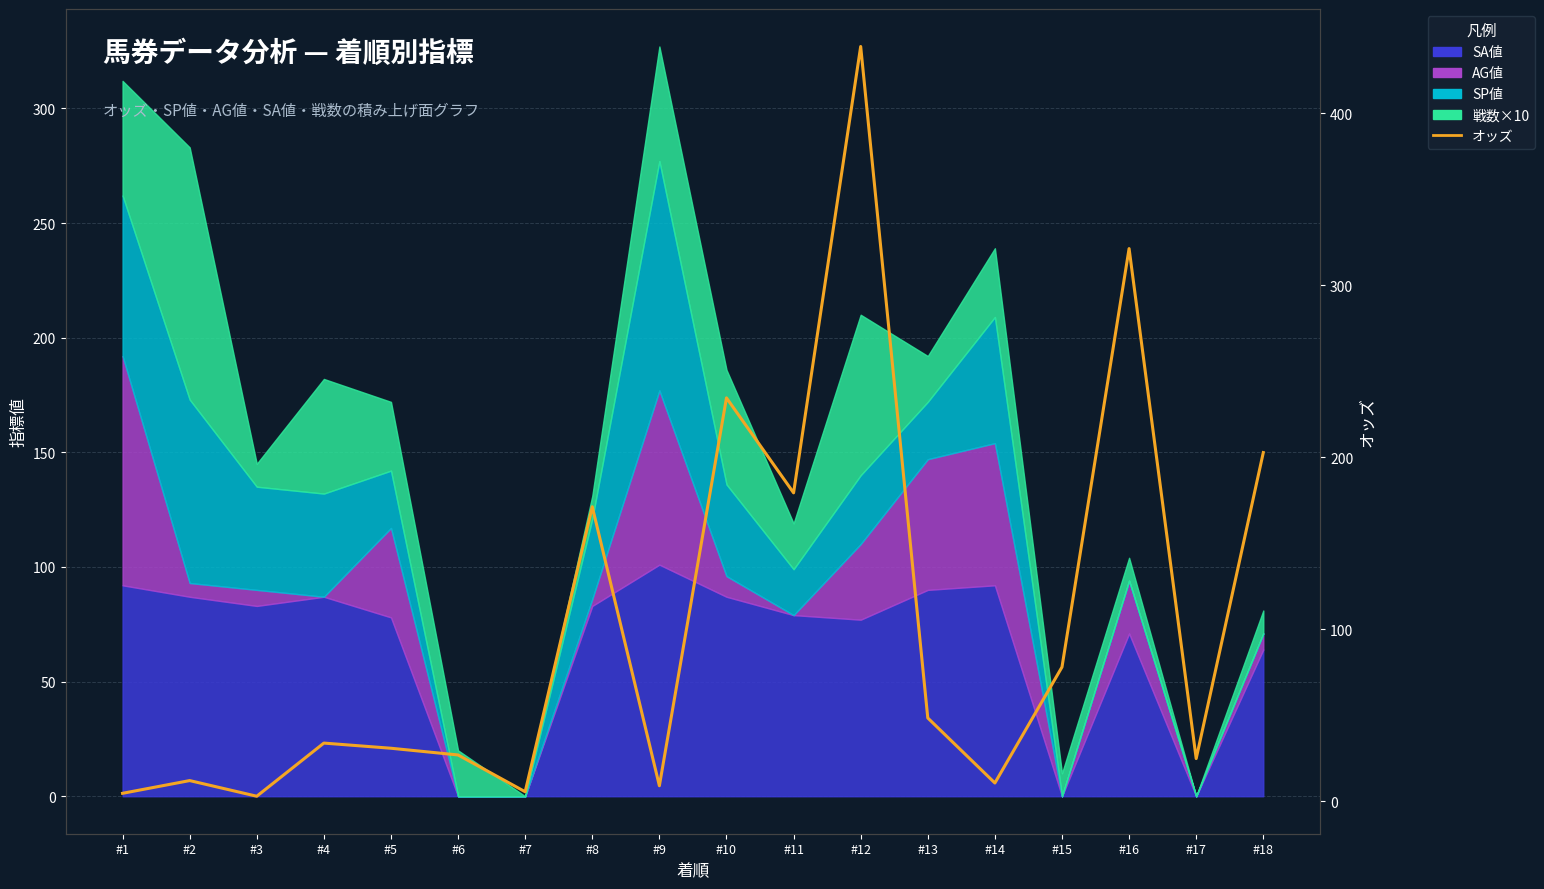

The chart shows a value of 8.9 at #9. True or false?

True